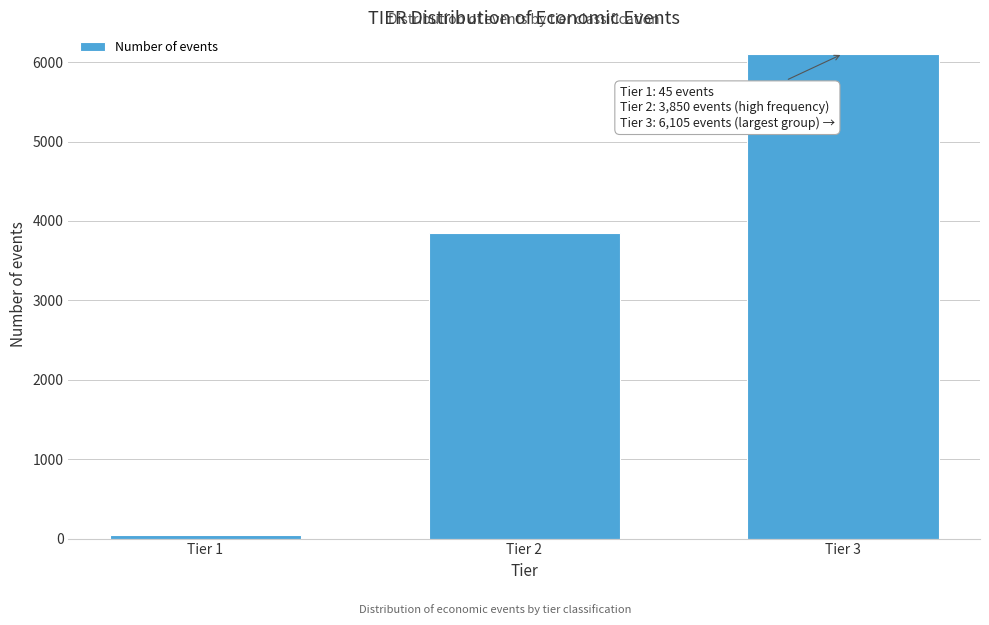

Reading right to left, transcribe all the data shown in this chart.

6105	3850	45